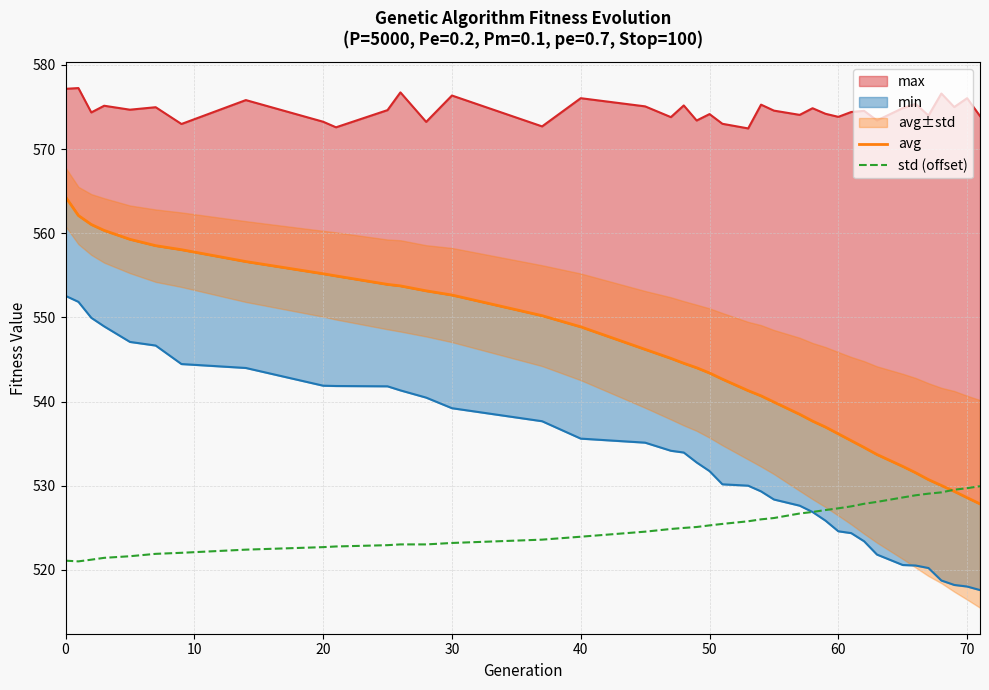

What is the maximum value for std (offset)?

529.9